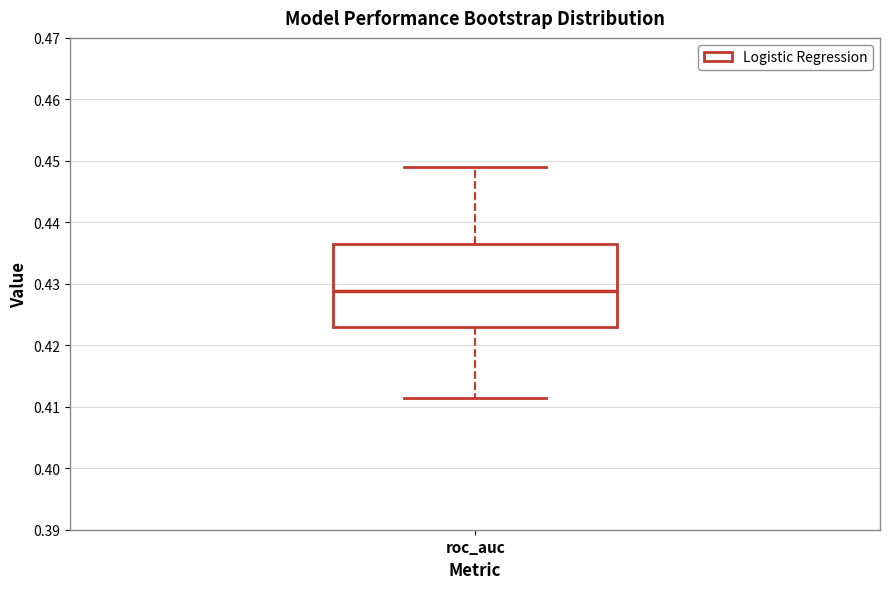

Read this box plot against the y-axis: the position of the median line, the range covered by the box, and the ends of both whiskers. The values are not printed on the chart, so give them approximately, as read against the axis.

median 0.429, box 0.423 to 0.436, whiskers 0.411 to 0.449